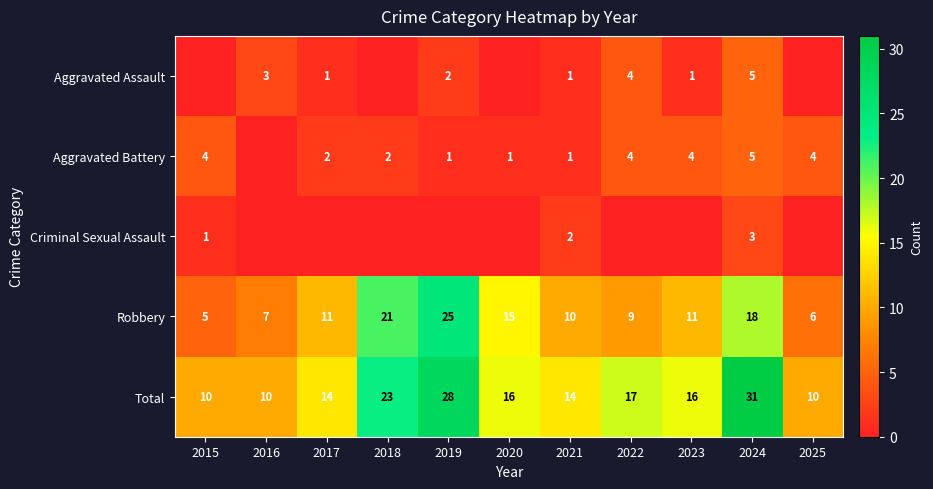

What is the difference between the Robbery values at 2021 and 2020?

5